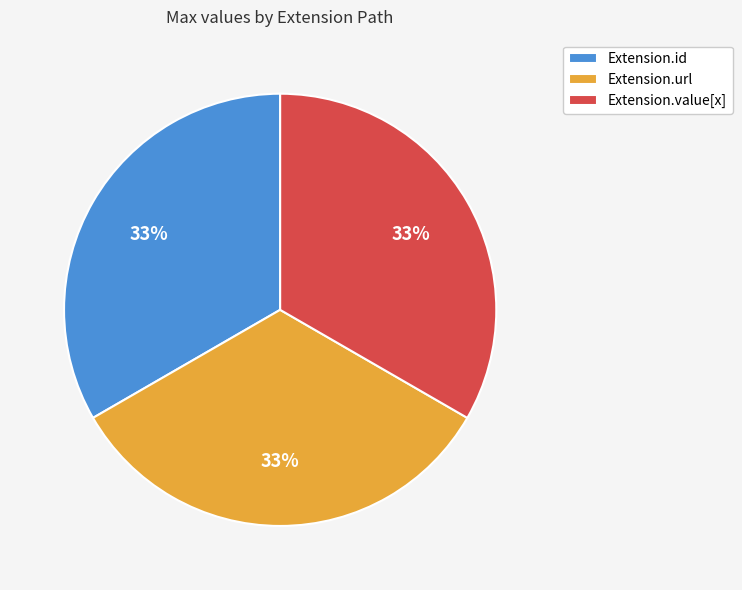

How many slices are in this pie chart?

3